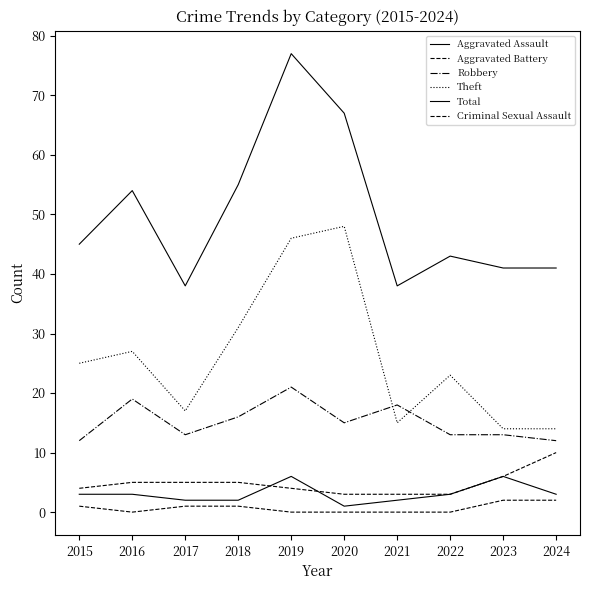

What is the spread (max minus min) of values at 2022?

43